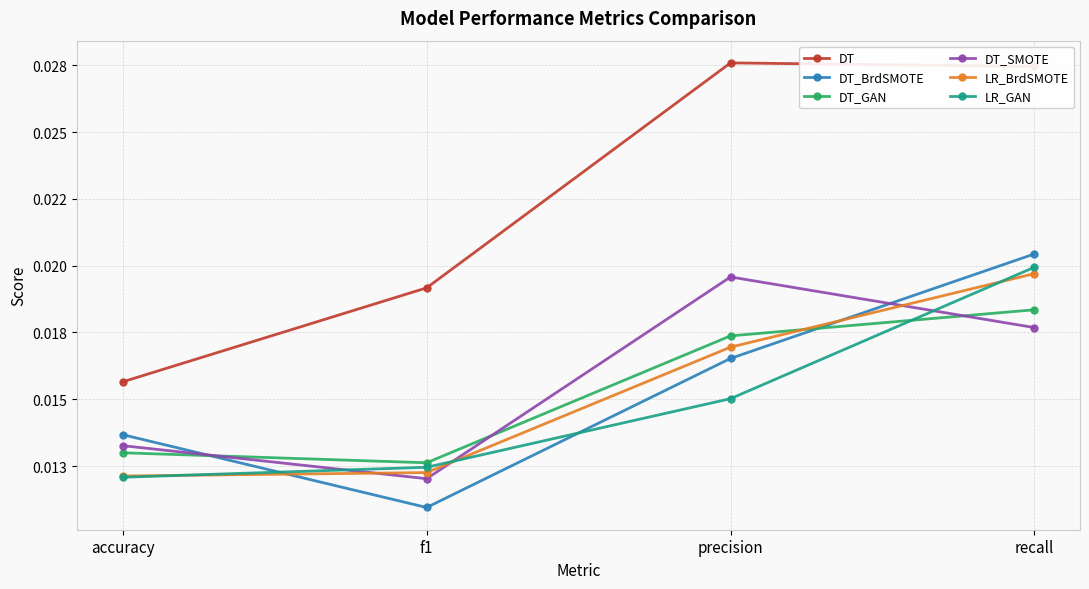

Which has a higher value, precision or accuracy?

precision